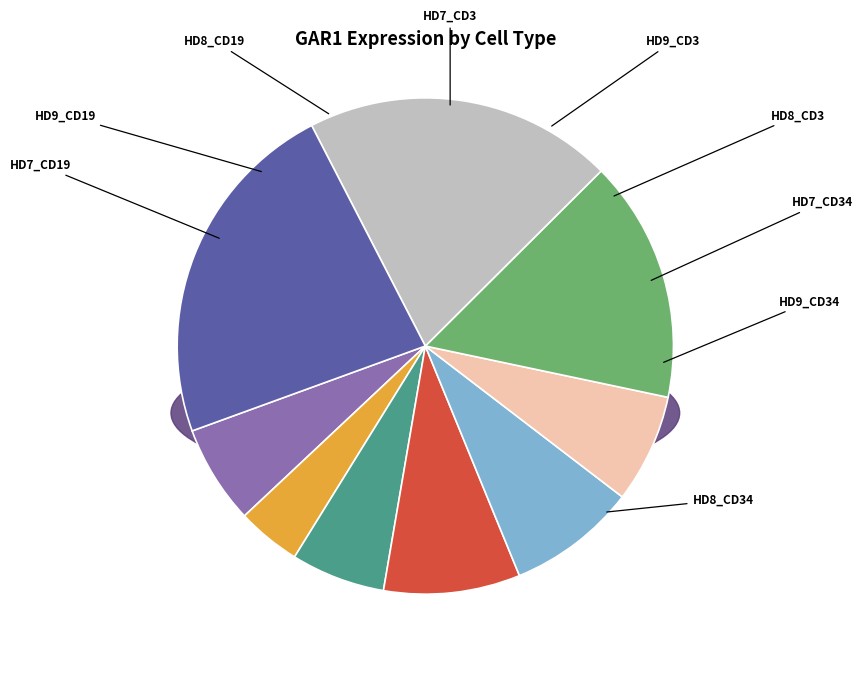

Count the number of slices in the pie.

9